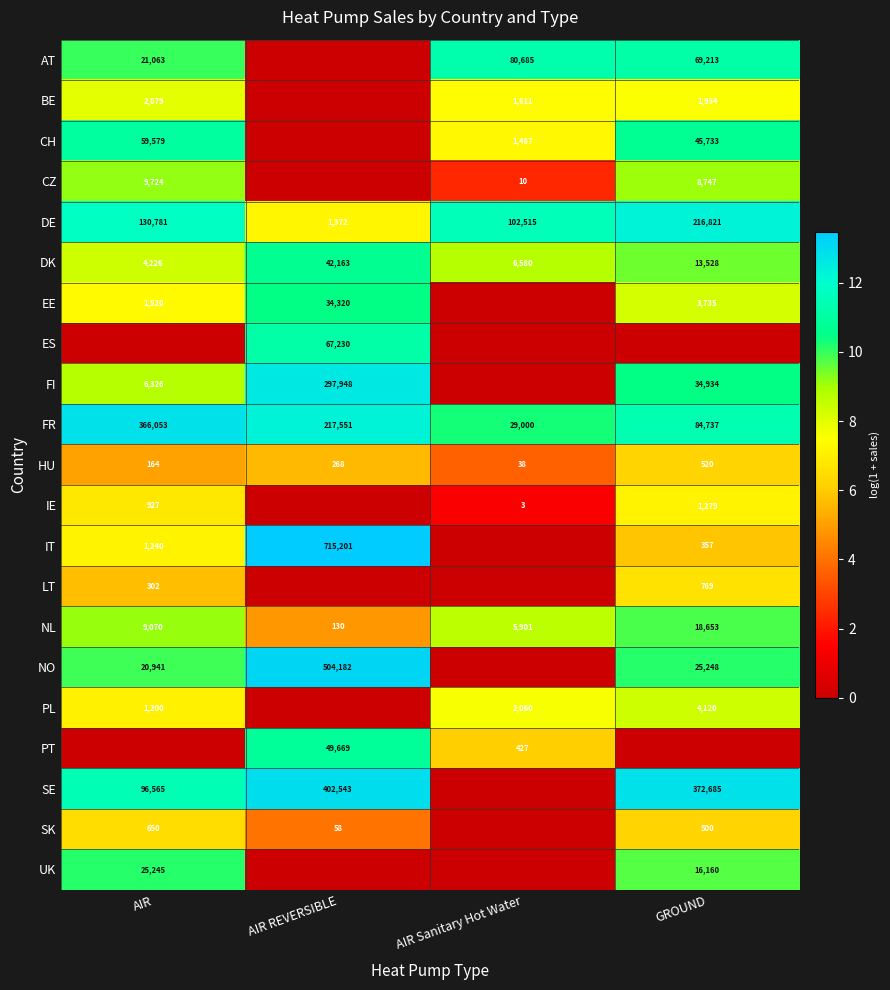

How many series are shown in this chart?

21